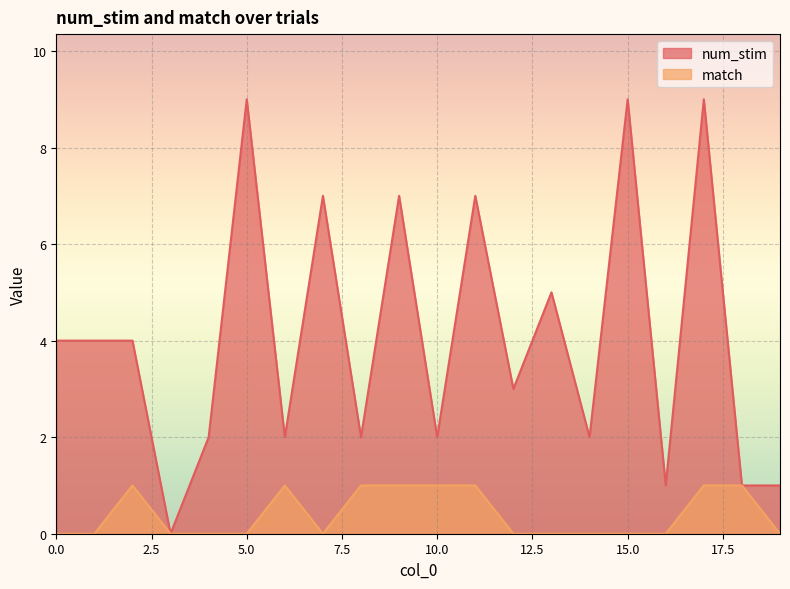

At which category does the chart reach its peak across all series?

5